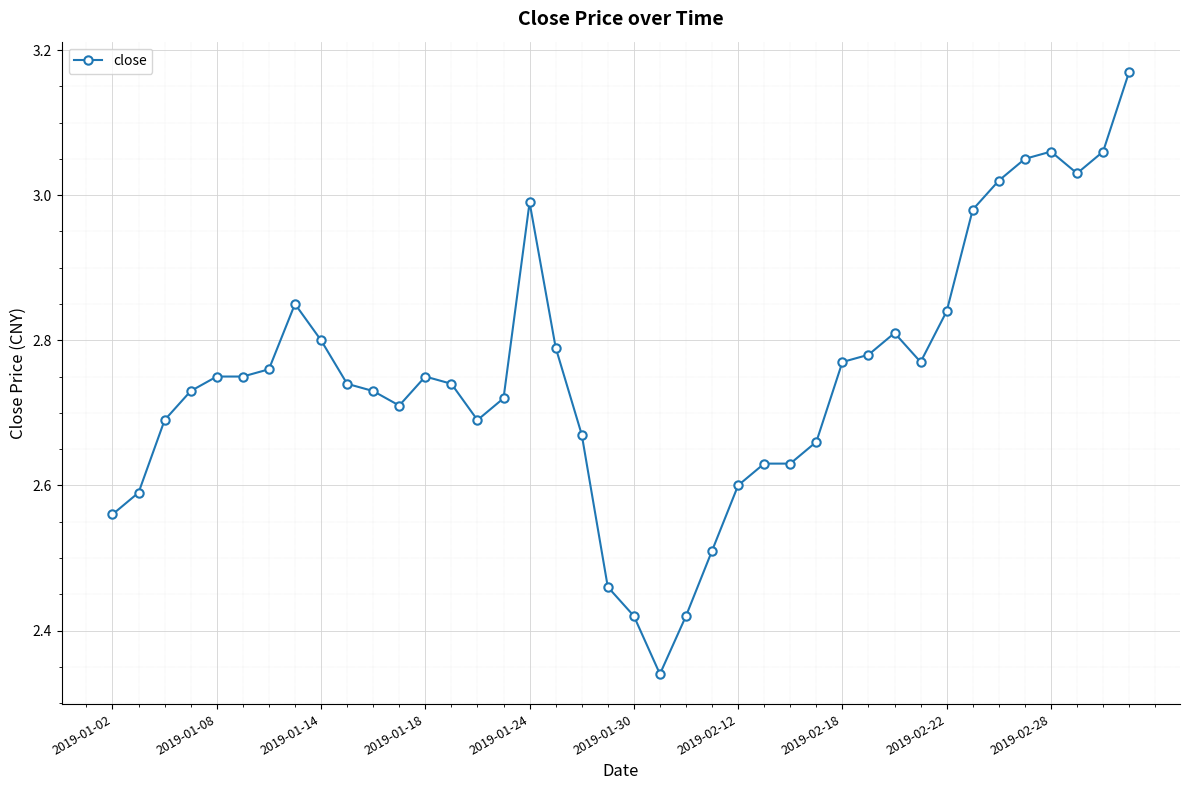

What is the difference between the maximum and minimum values?

0.8